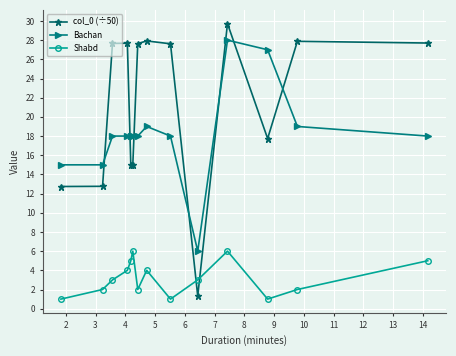

What is the difference between the maximum and minimum values in the Bachan series?

22.0